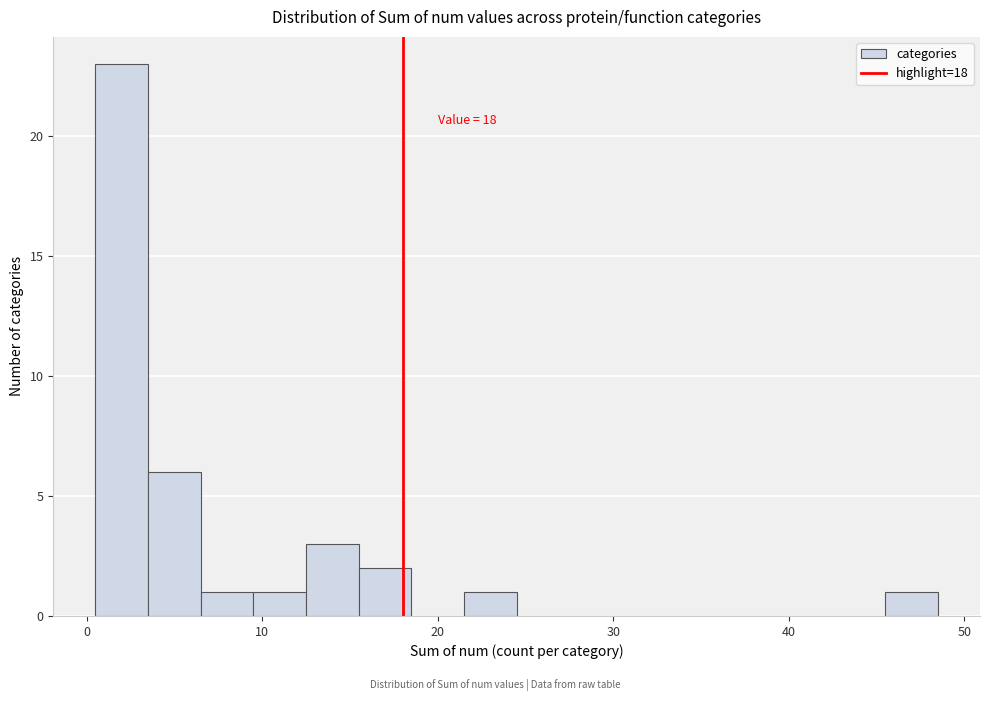

Read against the x-axis, roughly where is the centre of the tallest bar?

2